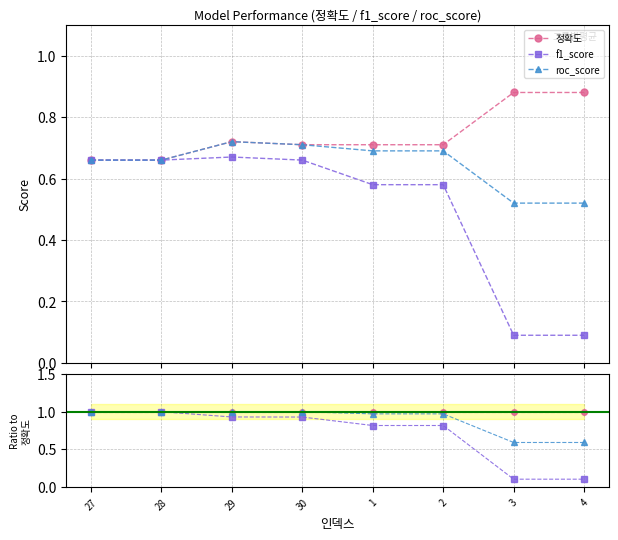

What is the label of the 2nd point from the right?

3